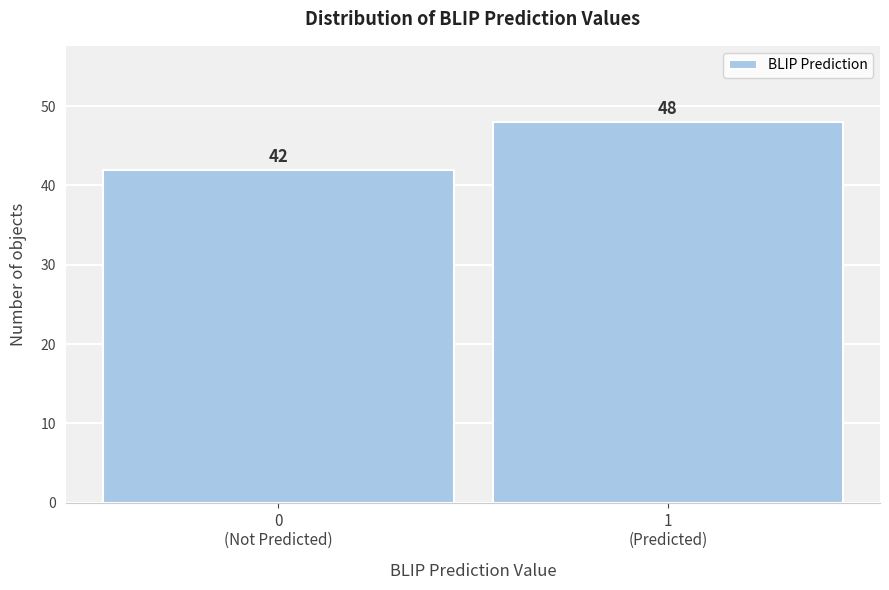

Reading right to left, extract all data points from this chart.

48	42